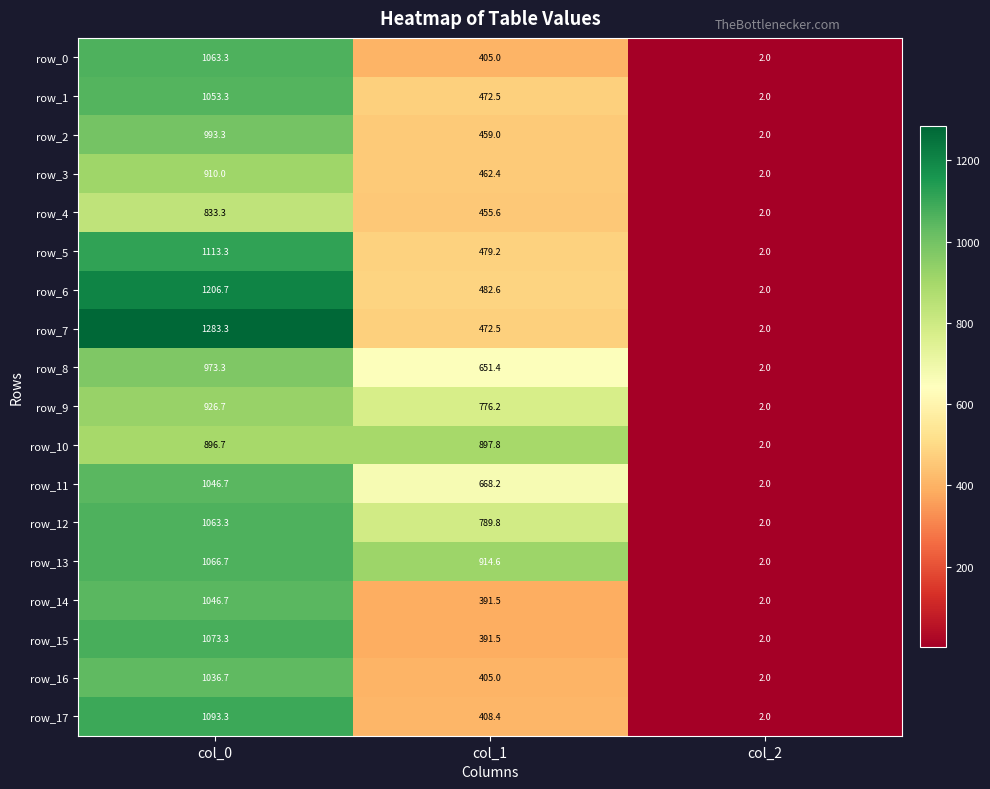

True or false: row_15 has a value of 0.5 at col_2.

False